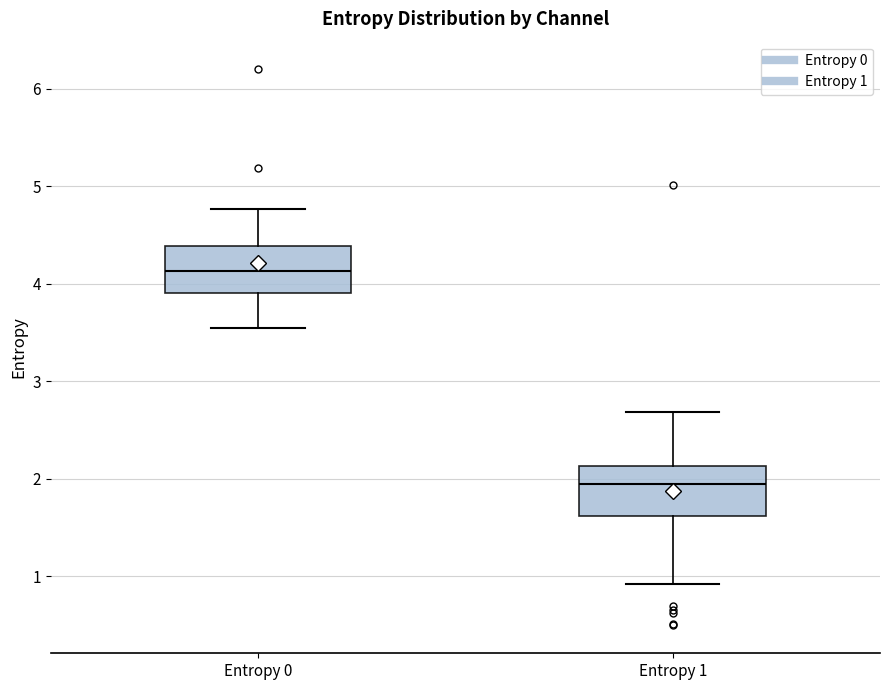

Reading left to right, transcribe this box plot: for each box, give where its median line is, the range the box spans, and where its two whiskers end, as read against the y-axis. The values are not printed on the chart, so give them approximately, as read against the axis.

Entropy 0: median 4.1, box 3.9 to 4.4, whiskers 3.5 to 4.8
Entropy 1: median 1.9, box 1.6 to 2.1, whiskers 0.9 to 2.7